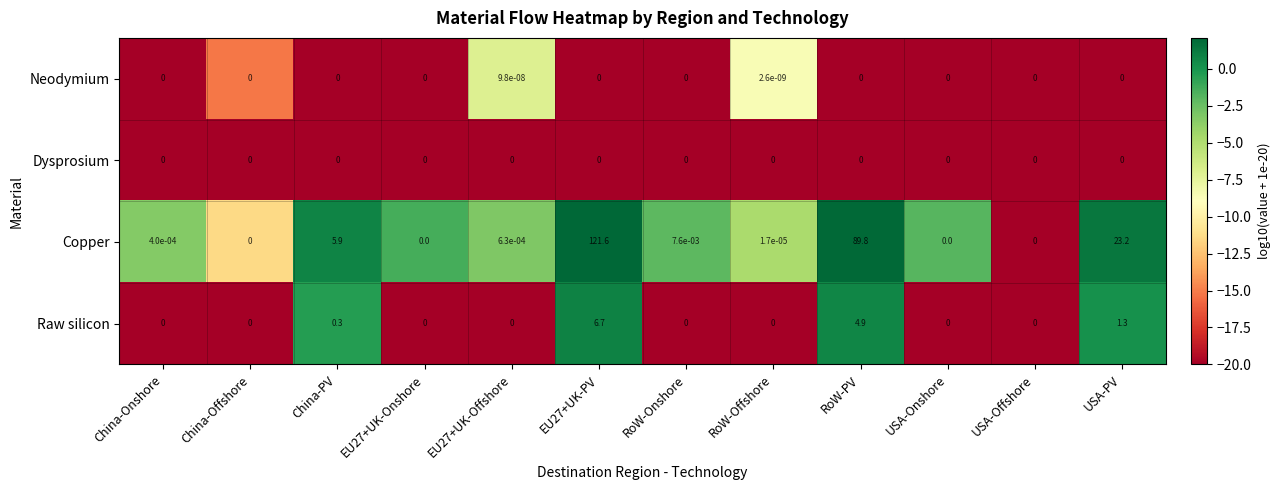

How many distinct data groups are displayed?

4